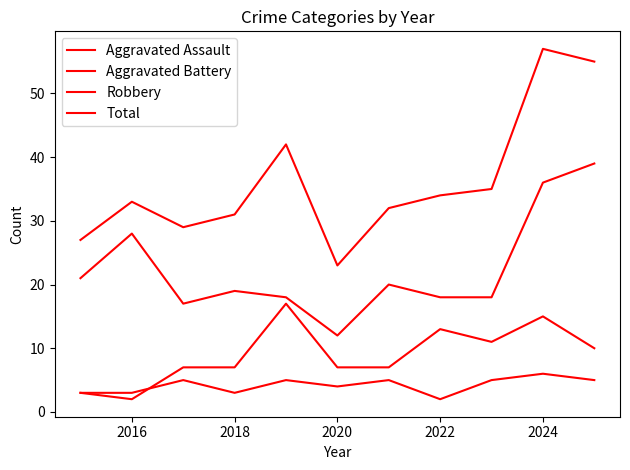

Count the Aggravated Battery values in the range 7 to 13.

7